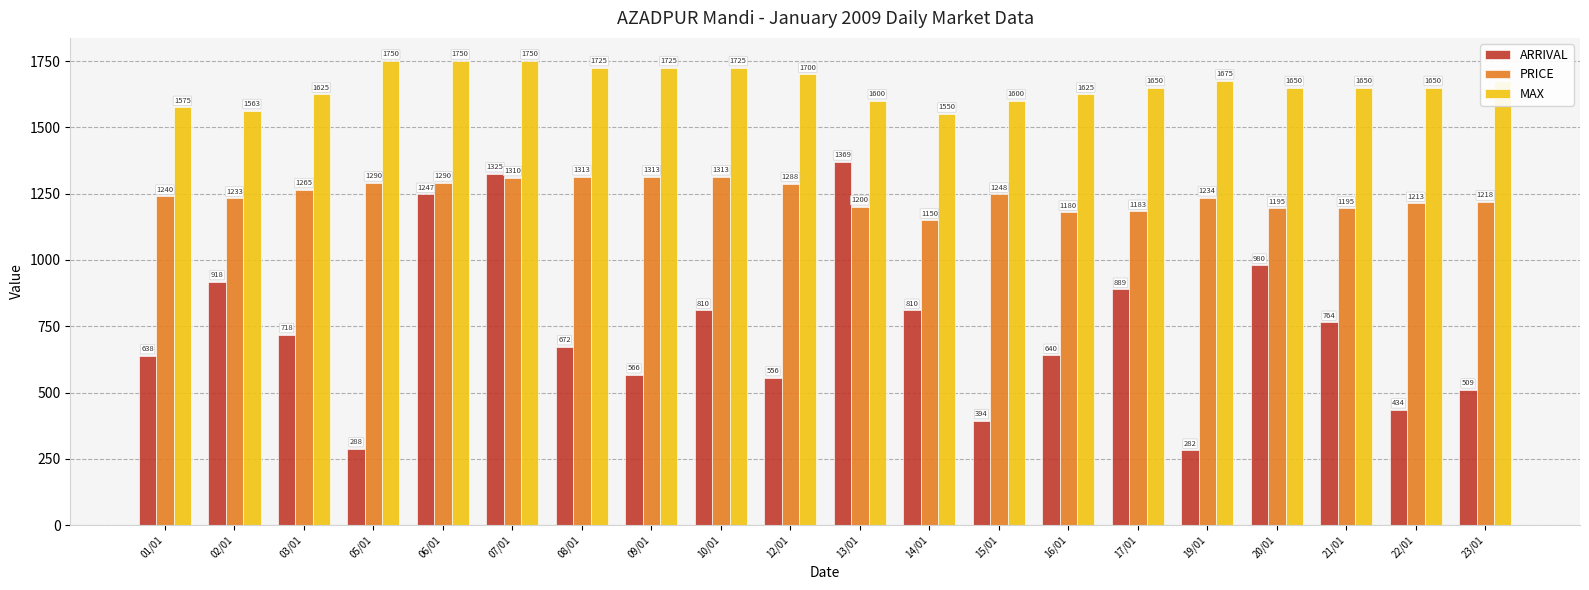

What are all the series names shown in the legend?

ARRIVAL, PRICE, MAX